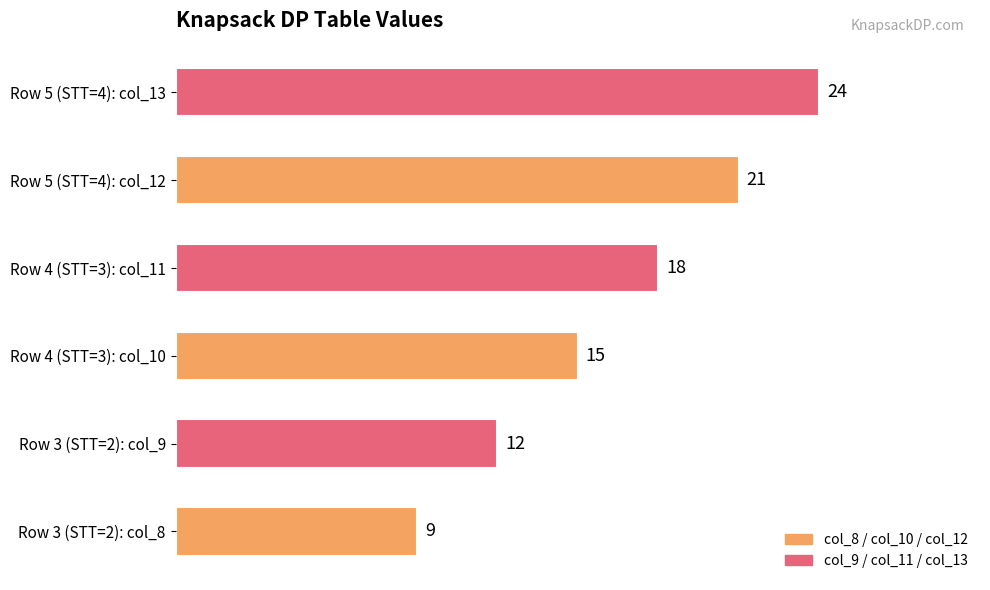

Rank the categories by value from highest to lowest.

Row 5 (STT=4): col_13, Row 5 (STT=4): col_12, Row 4 (STT=3): col_11, Row 4 (STT=3): col_10, Row 3 (STT=2): col_9, Row 3 (STT=2): col_8